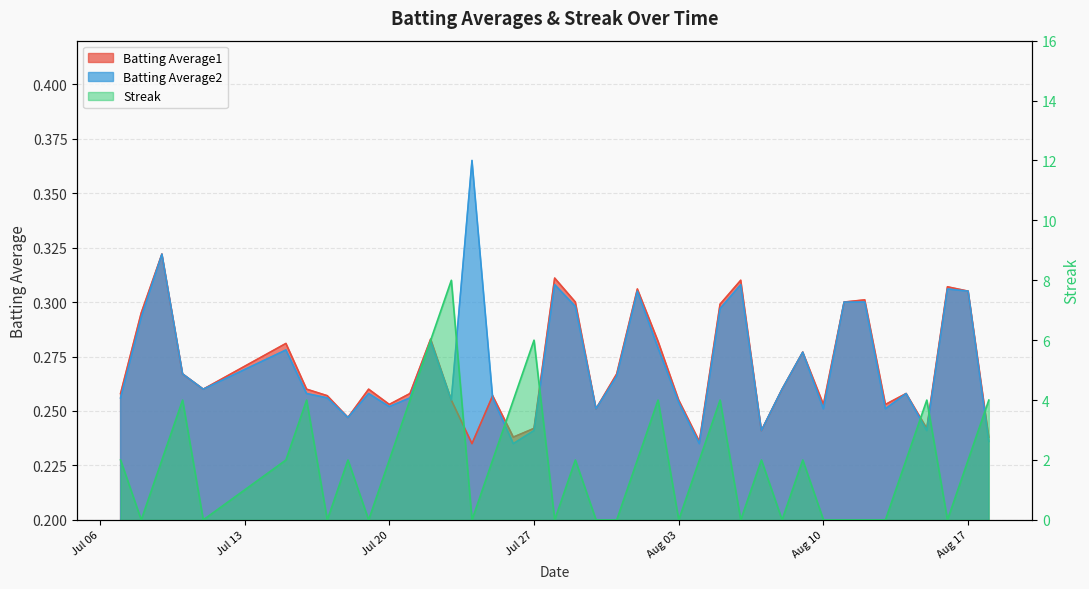

What is the total value across all series at Aug 03?

0.5